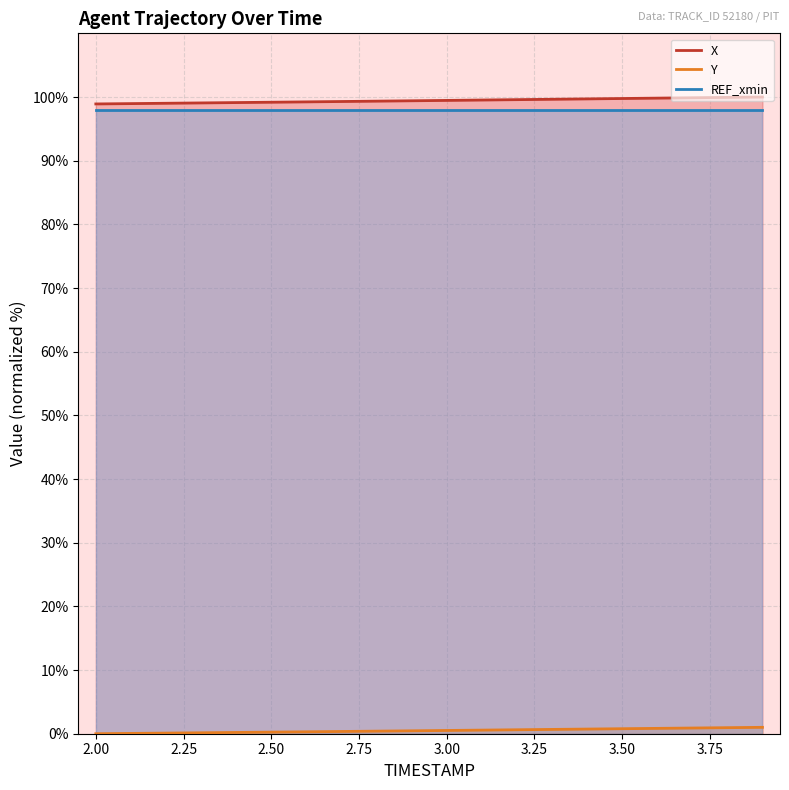

What is the sum of all Y values?

9.8